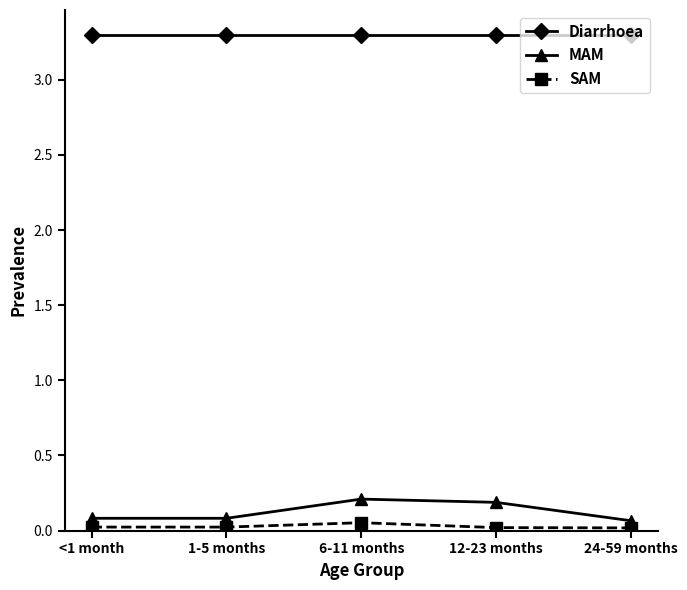

What is the highest value of the Diarrhoea series?

3.3